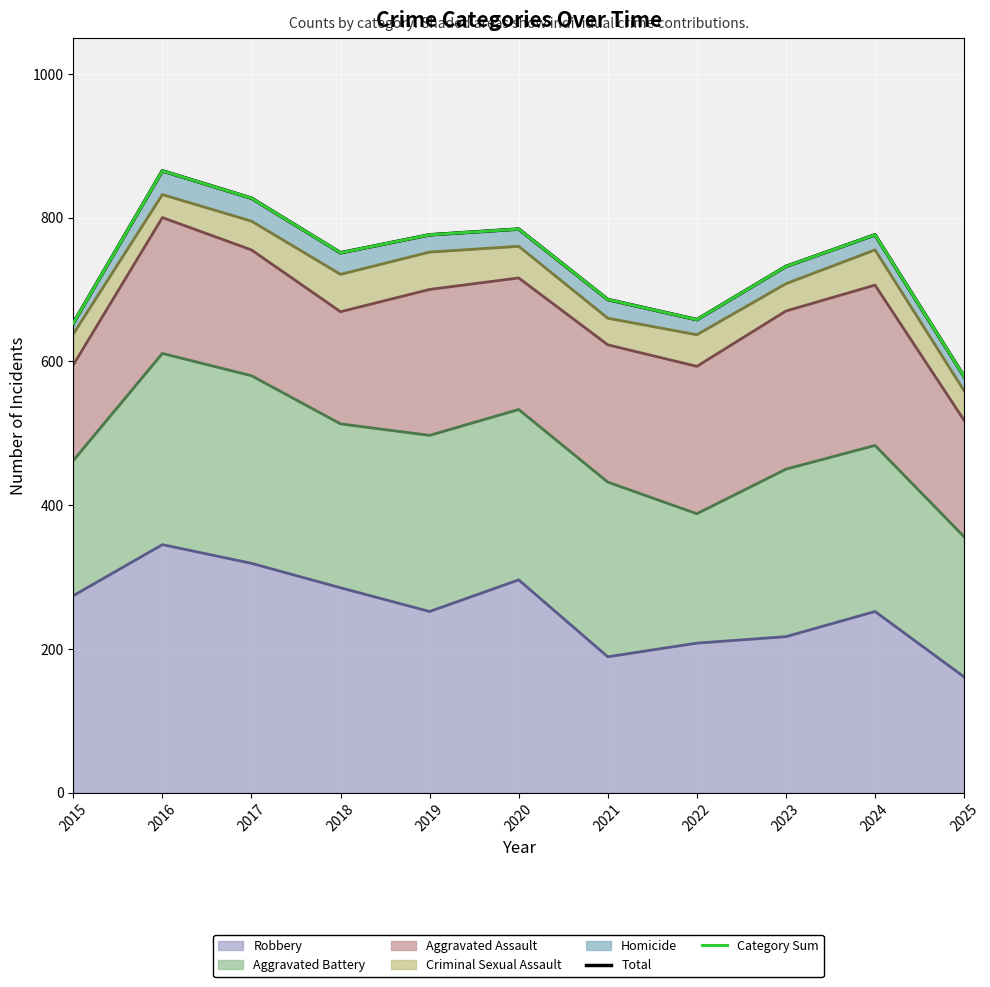

How many data points in Total are above 751?

5